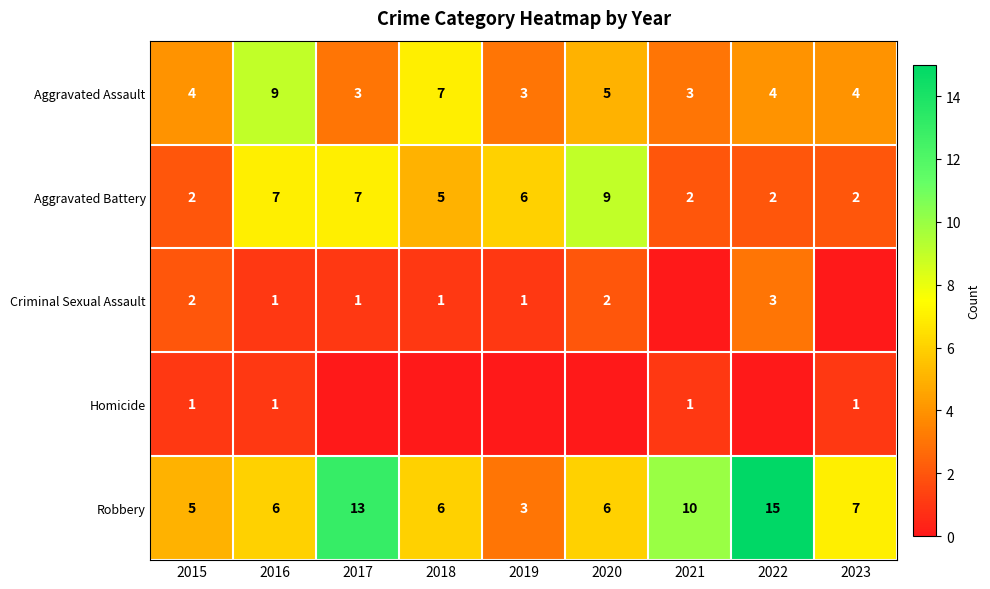

Is the value of Robbery at 2022 greater than the value of Criminal Sexual Assault at 2016?

Yes